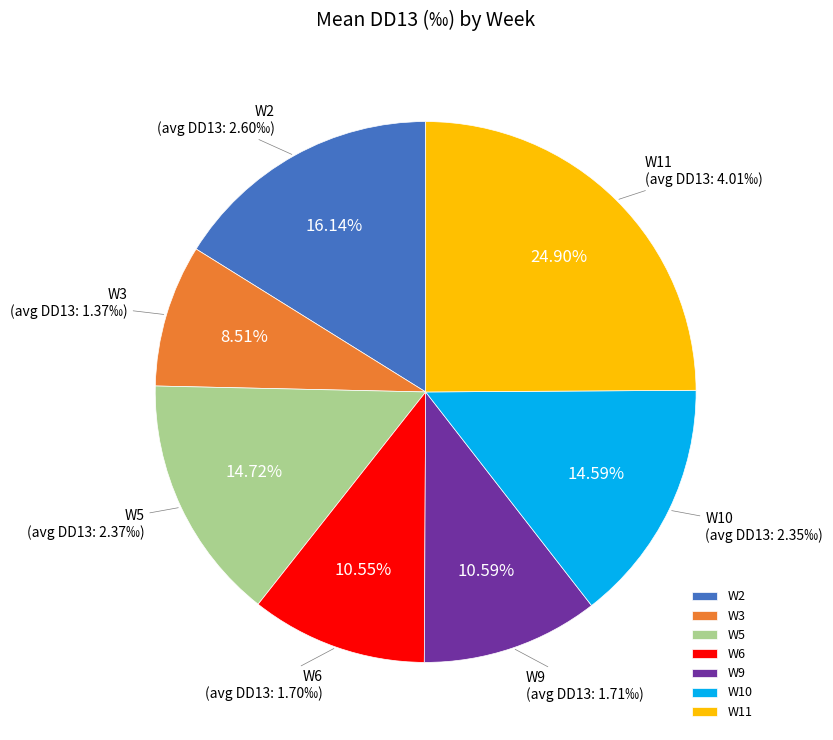

What is the smallest slice in the pie chart?

W3